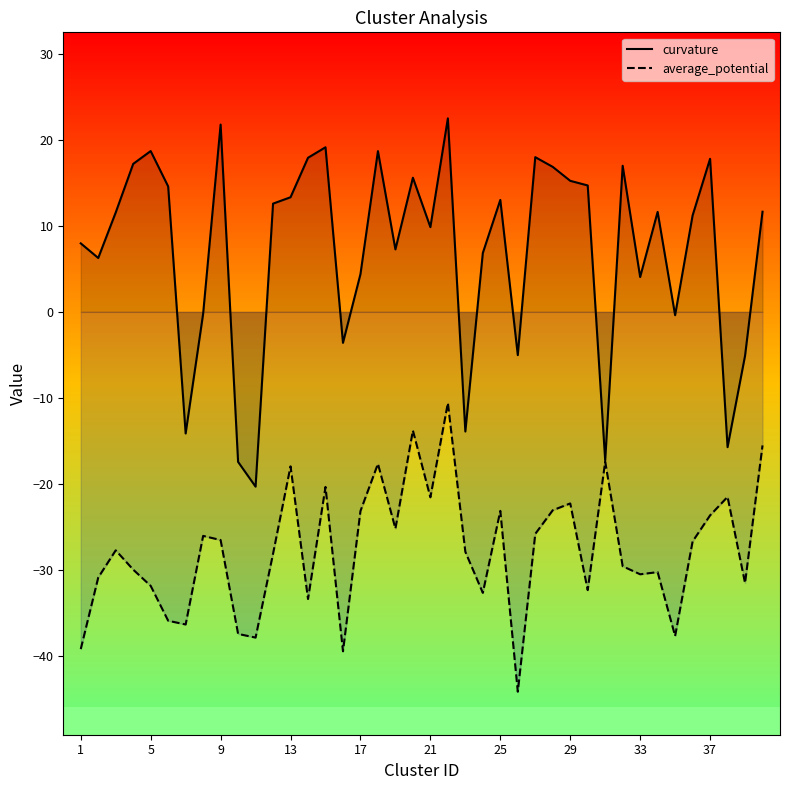

What is the highest value of the curvature series?

22.5